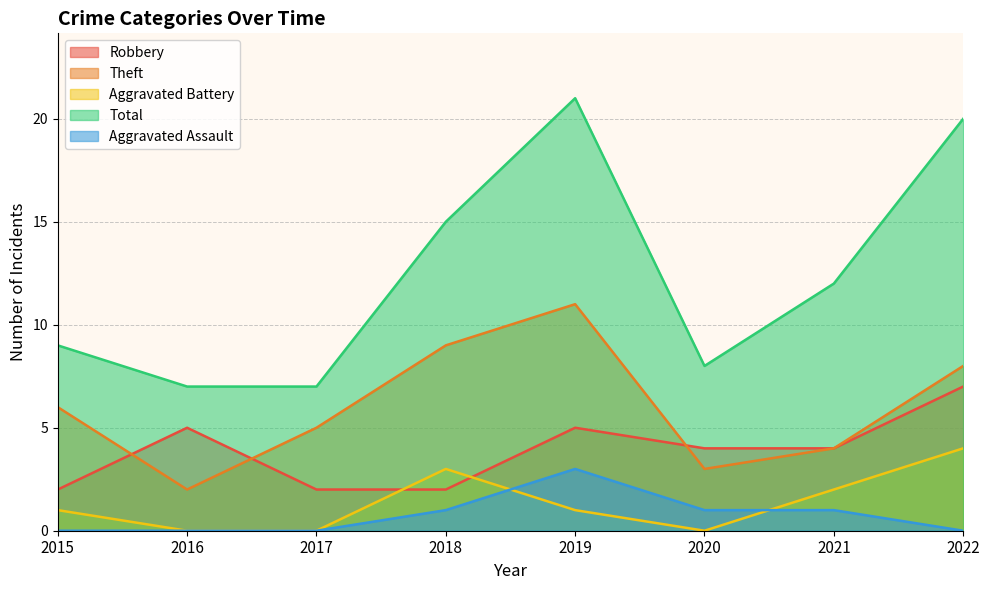

How many data points in Robbery are above 4?

3